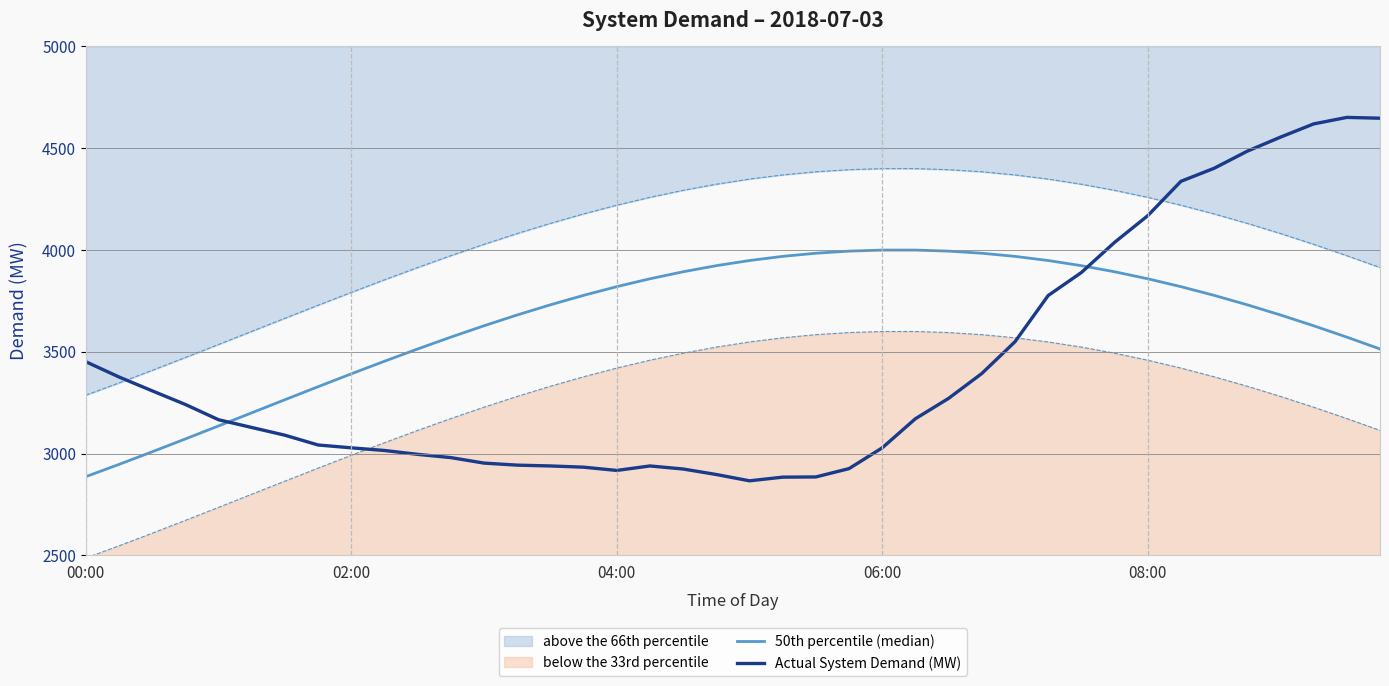

Is this an area chart (filled region under the line)?

No